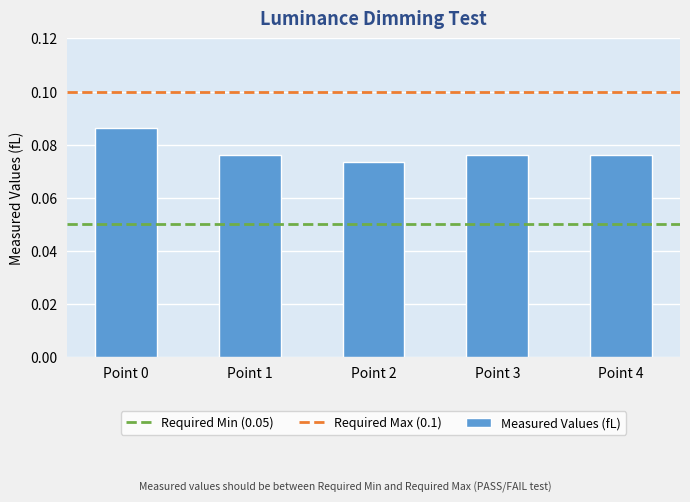

Which category has the highest value across all series?

Point 0